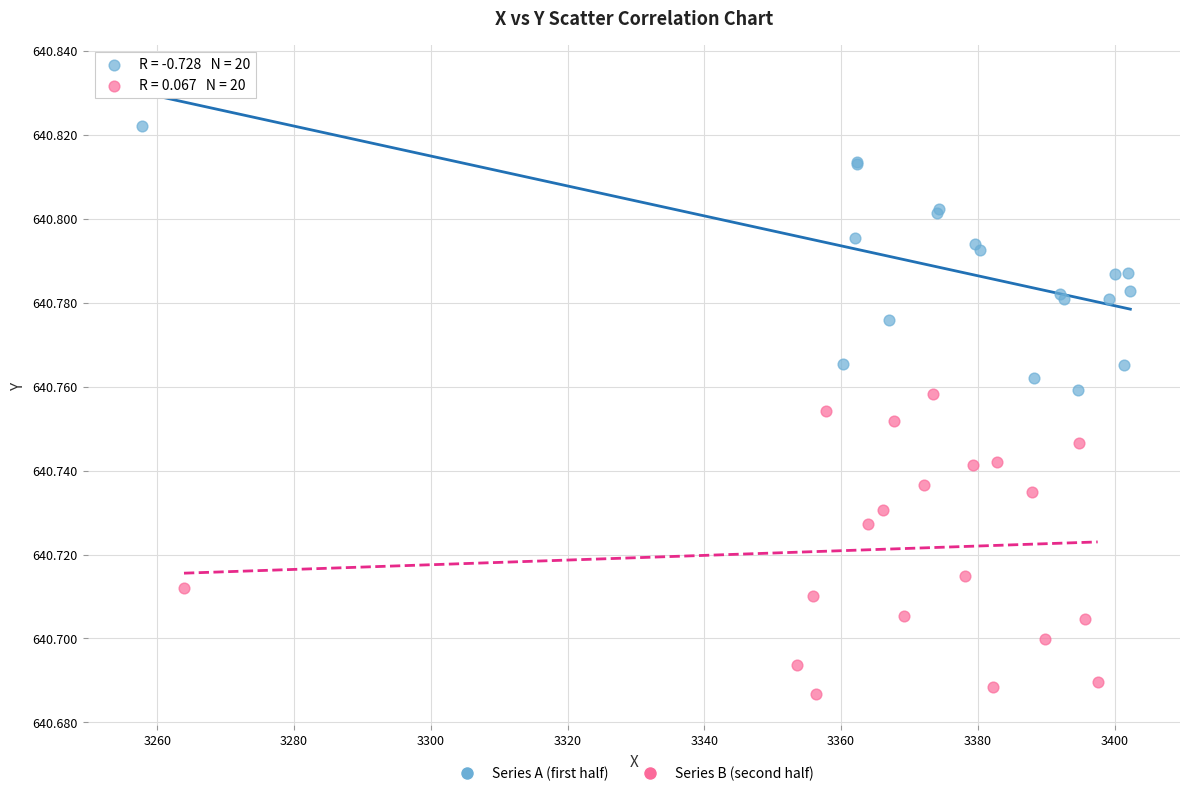

Which series reaches the minimum Y coordinate?

Series B (second half)